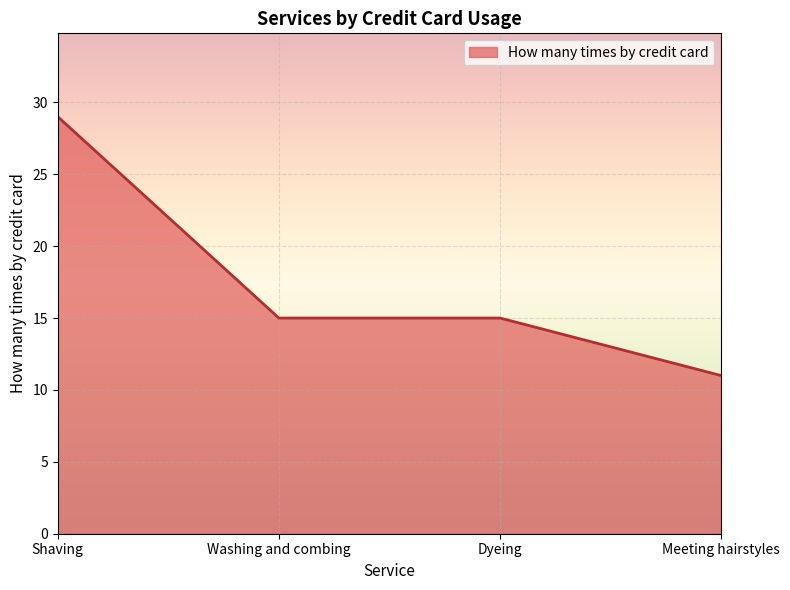

How many categories are shown in the chart?

4